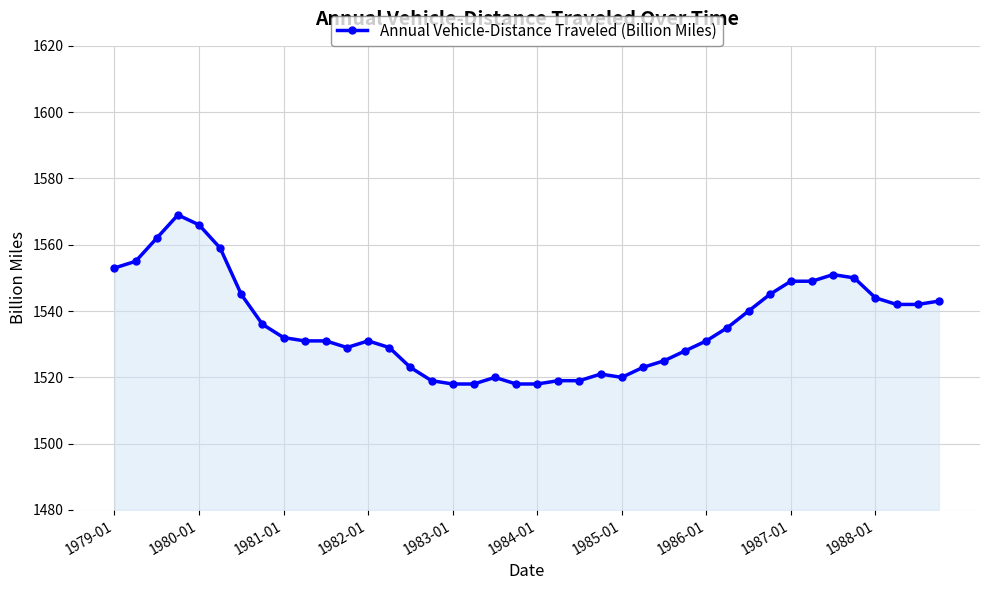

What is the value of the 32nd point from the left?

1545